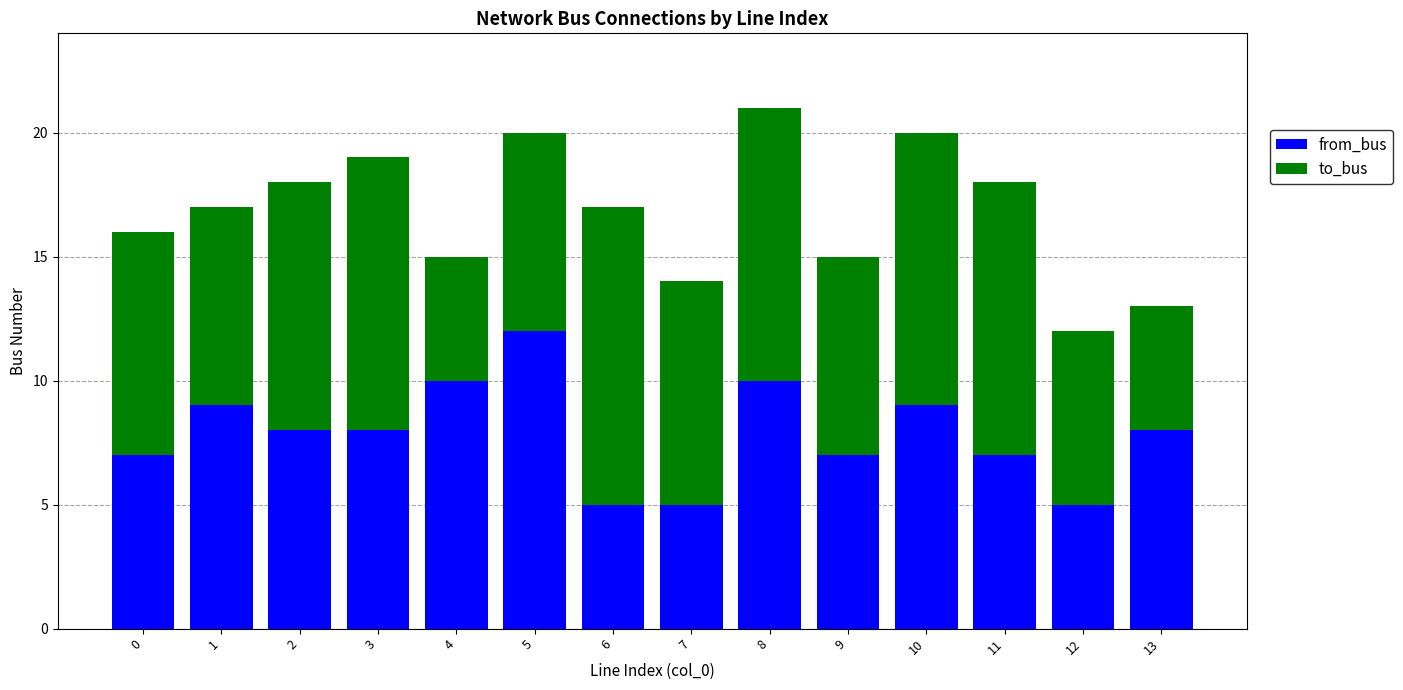

At which category is the sum across all series the highest?

8